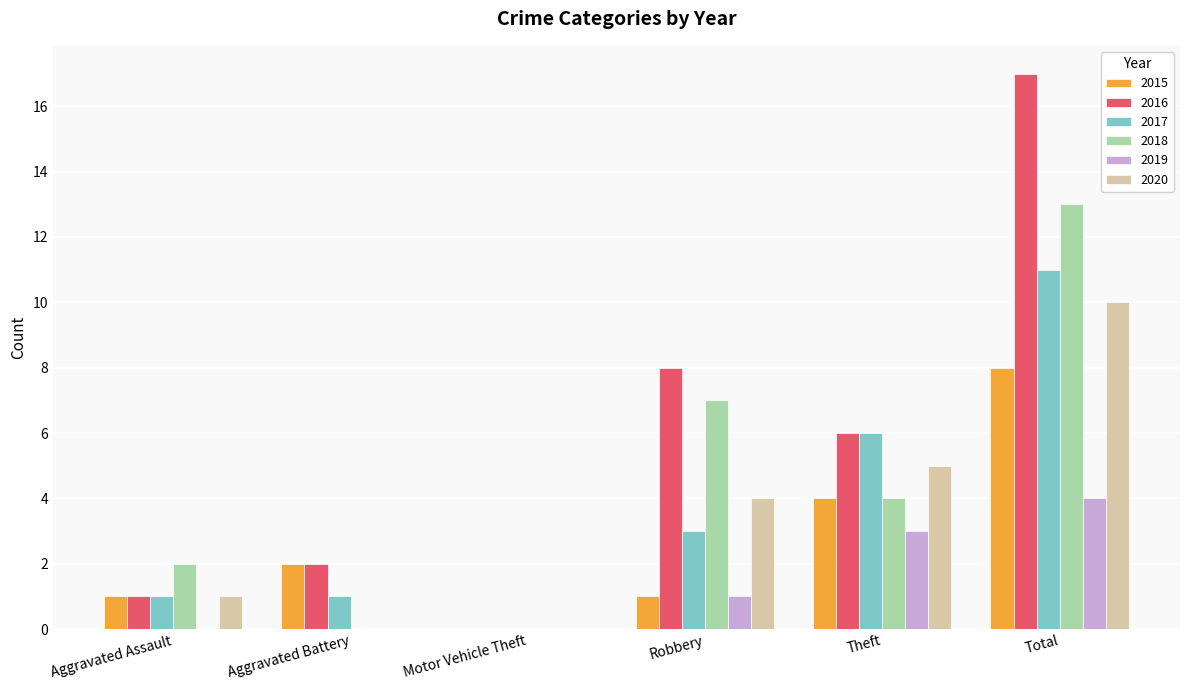

How many groups of bars are there?

6